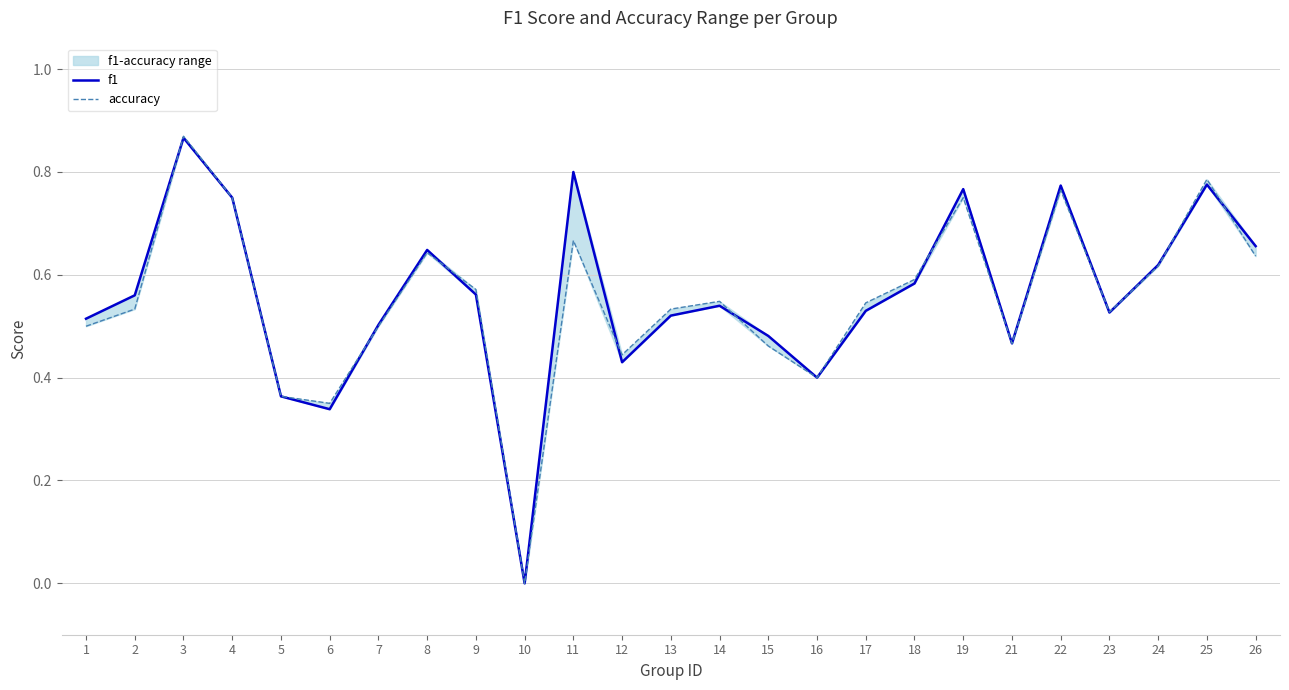

Does the chart have visible grid lines?

Yes